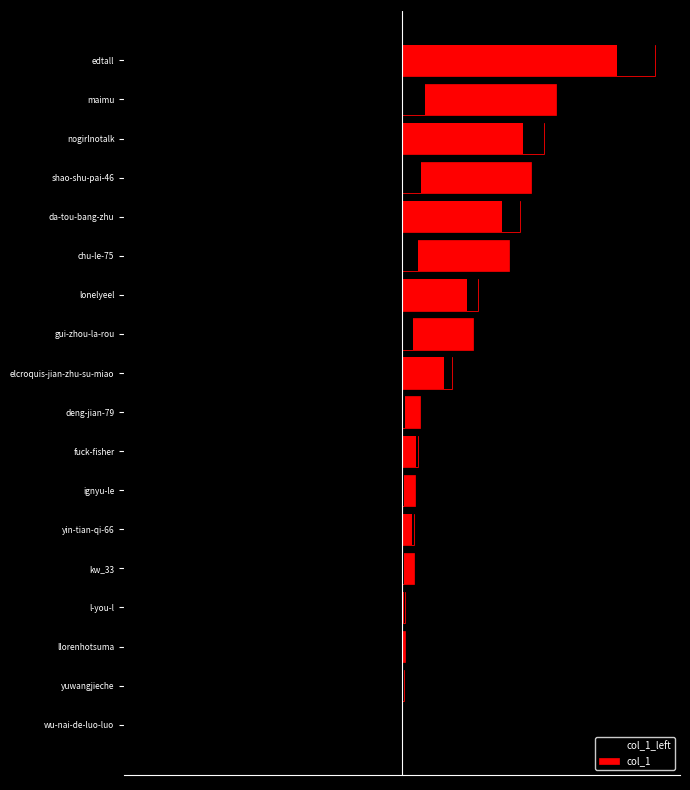

What is the sum of the col_1_left values at elcroquis-jian-zhu-su-miao and maimu?

-209896